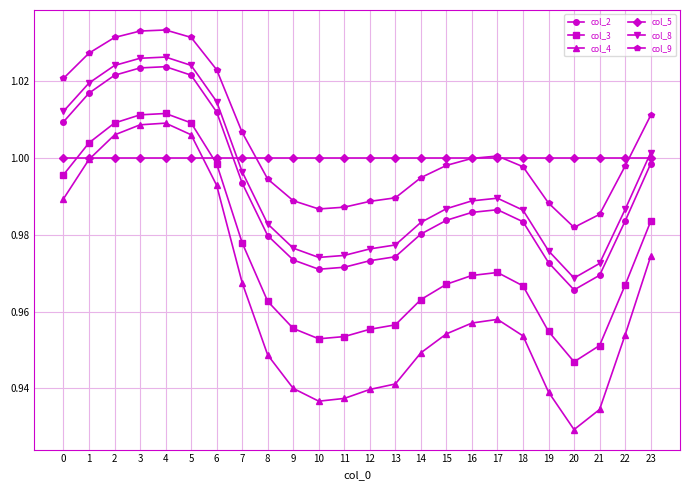

Where is col_2 nearest to the value 0?

20